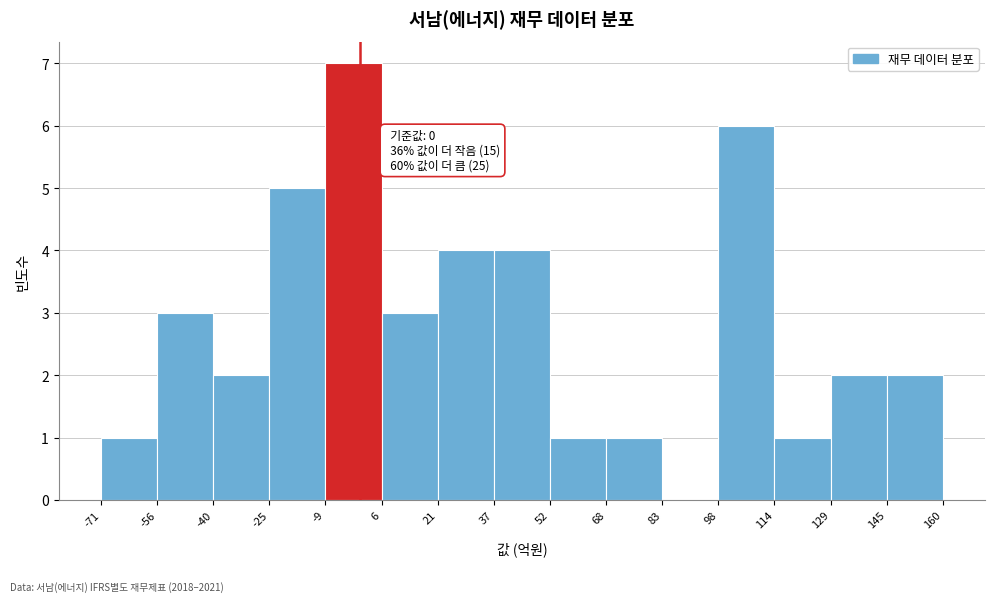

Over which range of the x-axis is the bar tallest?

-9 to 6